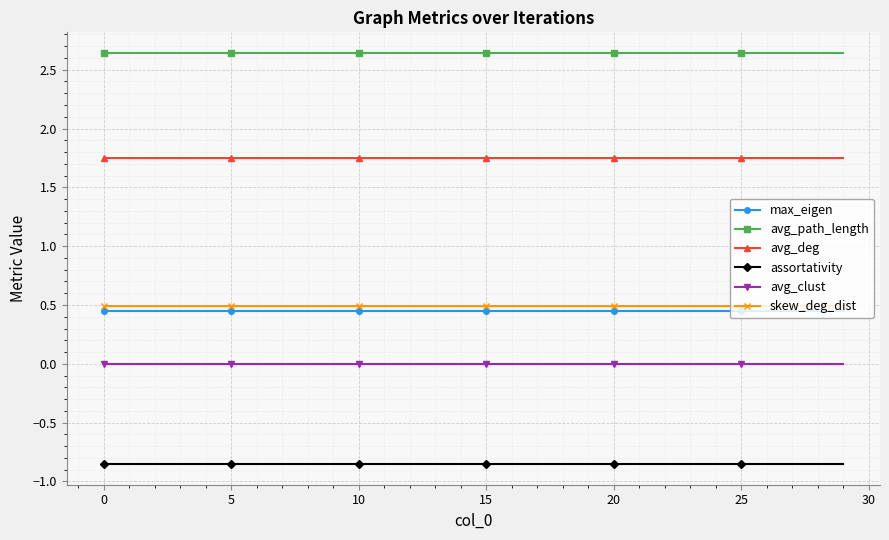

True or false: avg_clust and max_eigen cross at least once.

False